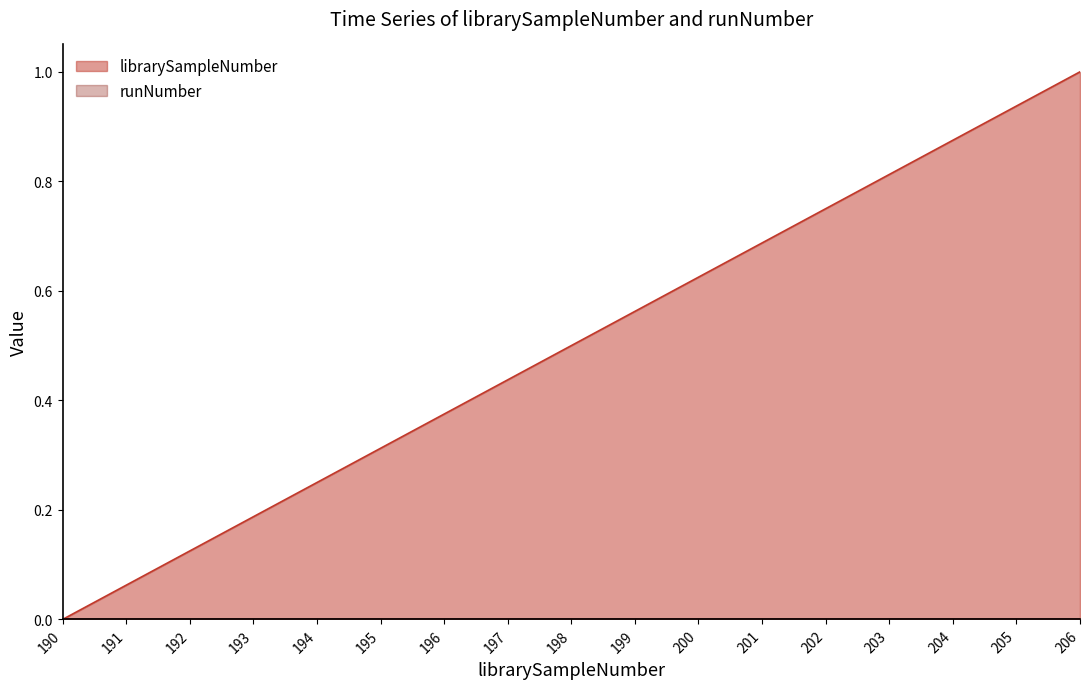

What is the change in value from 190 to 205?

+0.9